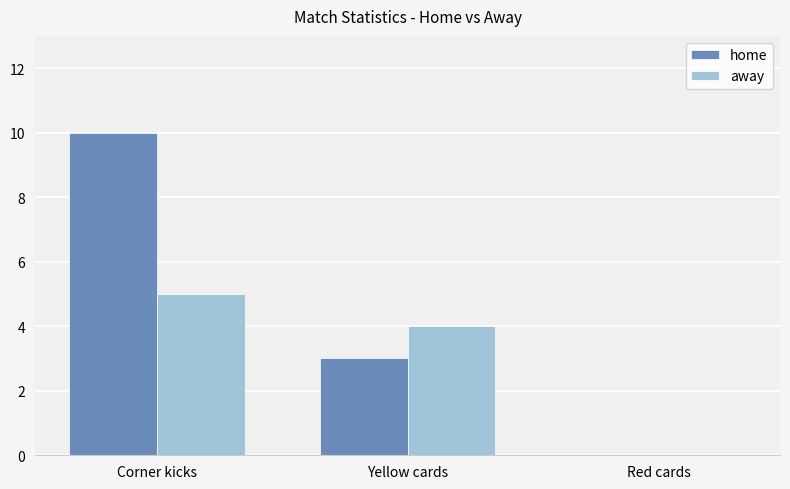

Which series changed the most between Corner kicks and Red cards?

home